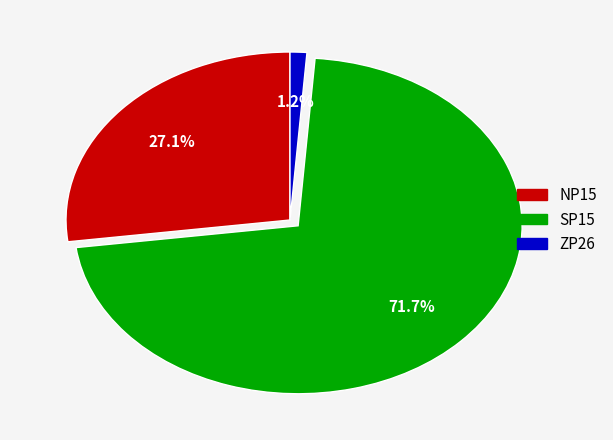

What percentage do NP15 and ZP26 together represent?

28.3%